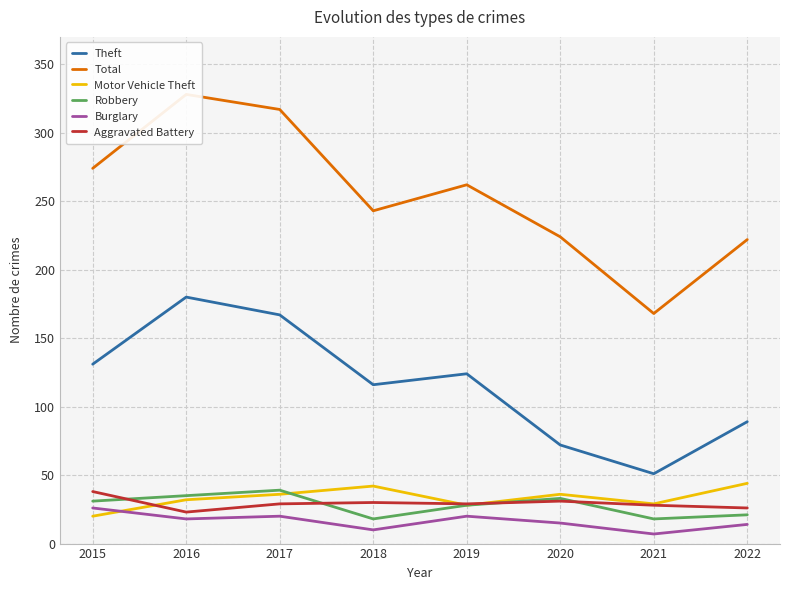

How many interior local valleys does the Aggravated Battery series have?

2